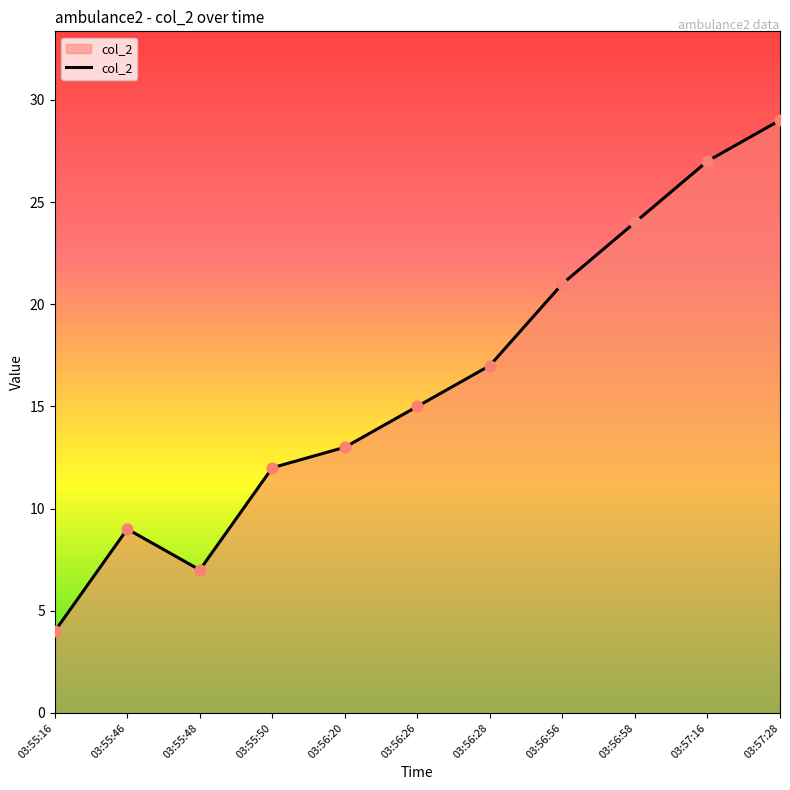

What is the change in value from 03:55:16 to 03:56:26?

+11